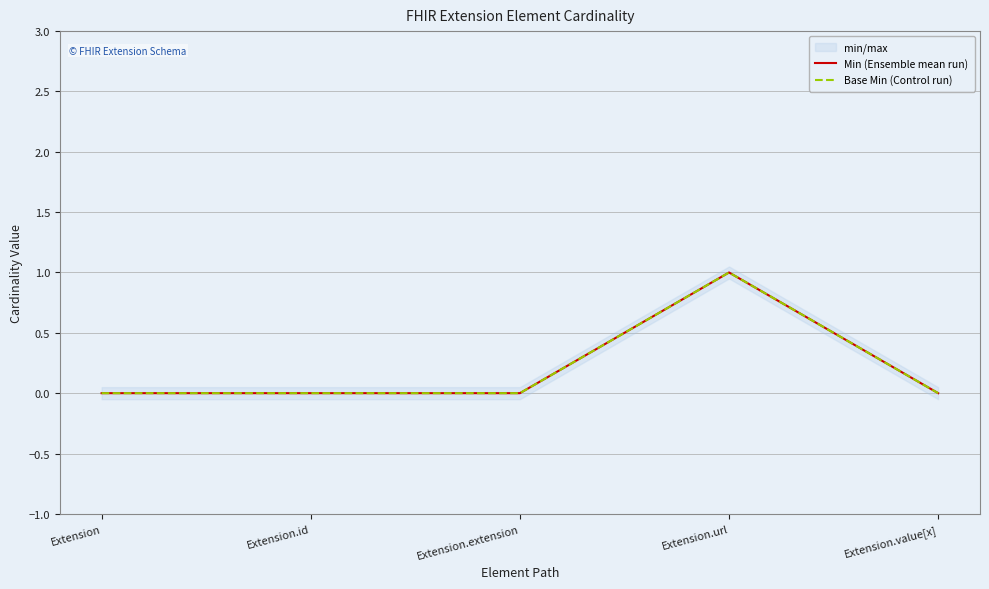

How many categories are shown in the chart?

5